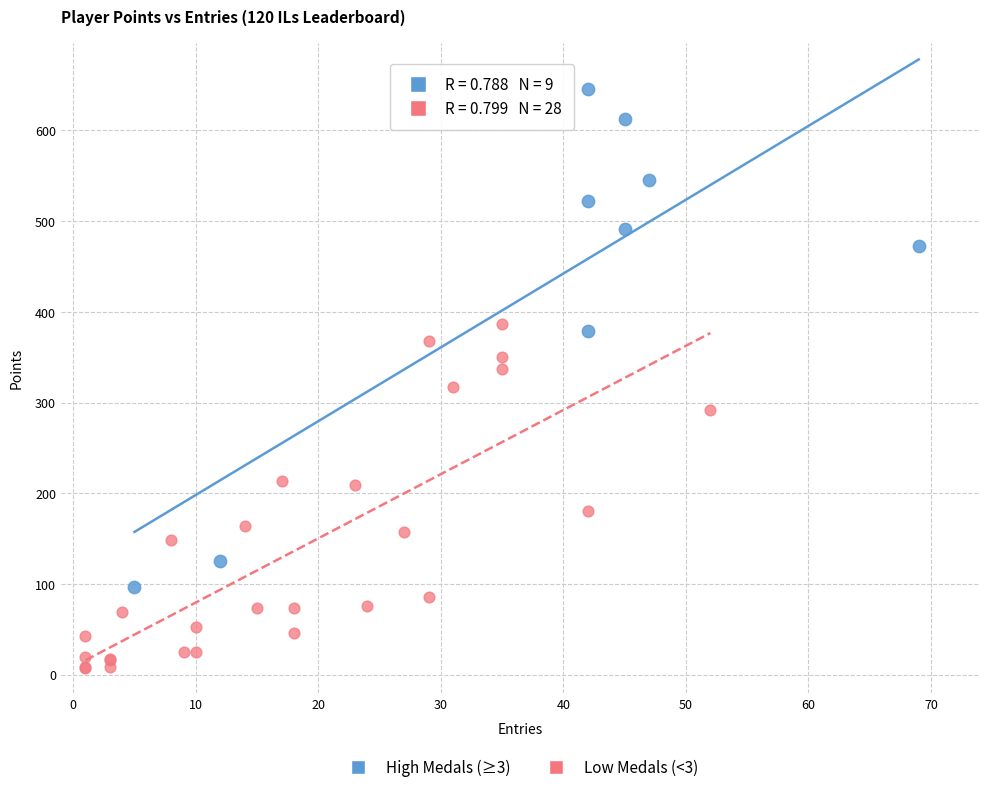

What are all the series names shown in the legend?

High Medals (≥3), Low Medals (<3)